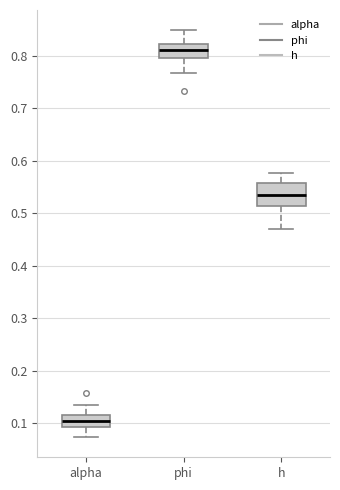

Where does the median line of the box for alpha sit on the y-axis? The values are not printed on the chart, so give them approximately, as read against the axis.

0.10